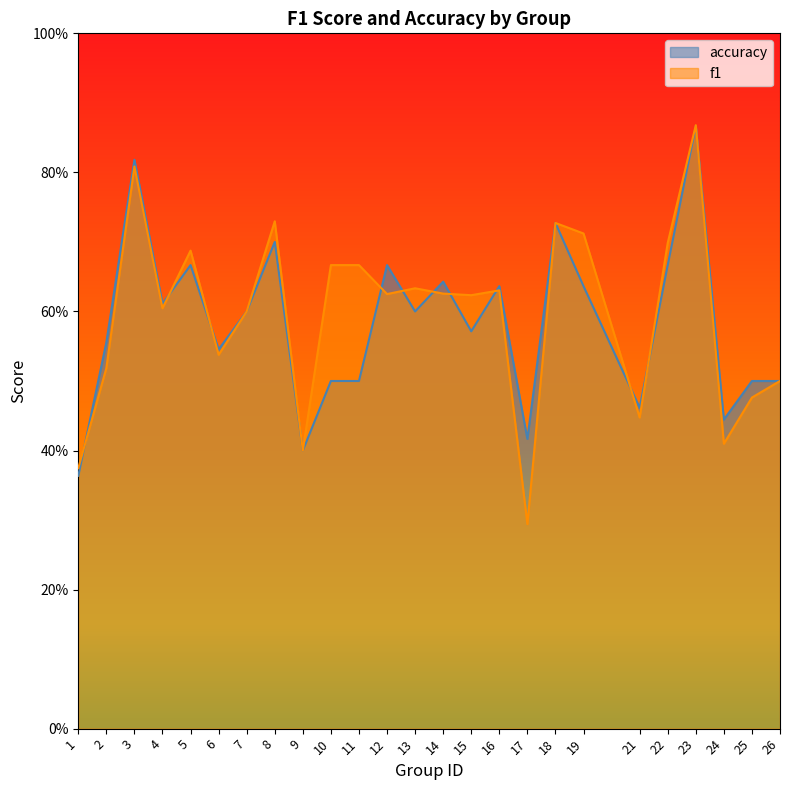

Where is f1 nearest to the value 0?

17